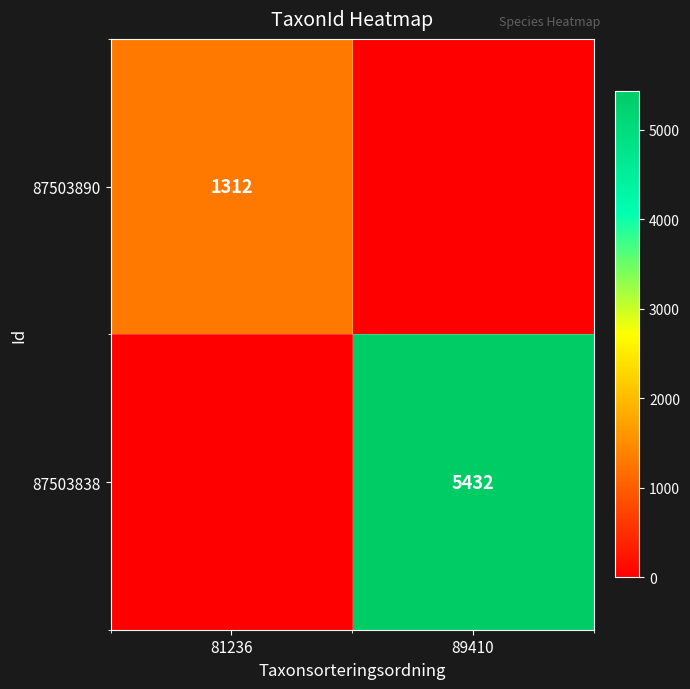

The 87503838 series shows 5432 at 89410. True or false?

True